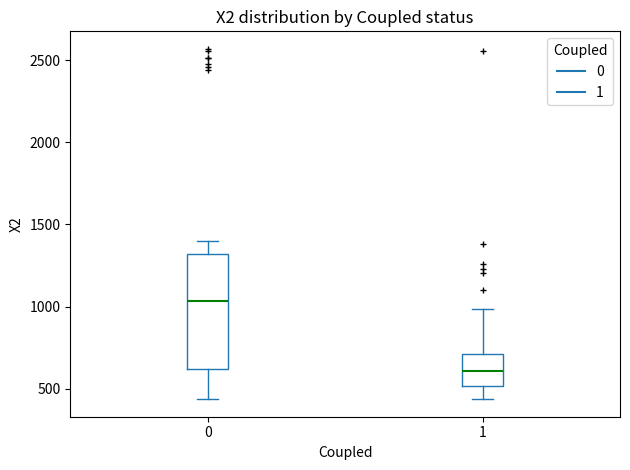

Which box's median line is the highest?

0